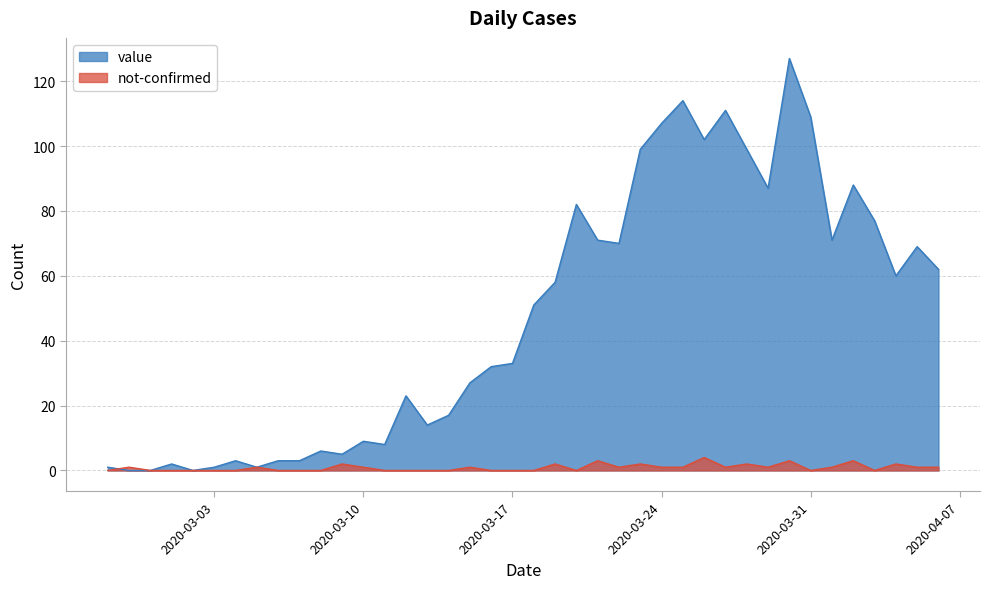

What is the difference between the not-confirmed values at 2020-03-14 and 2020-04-02?

3